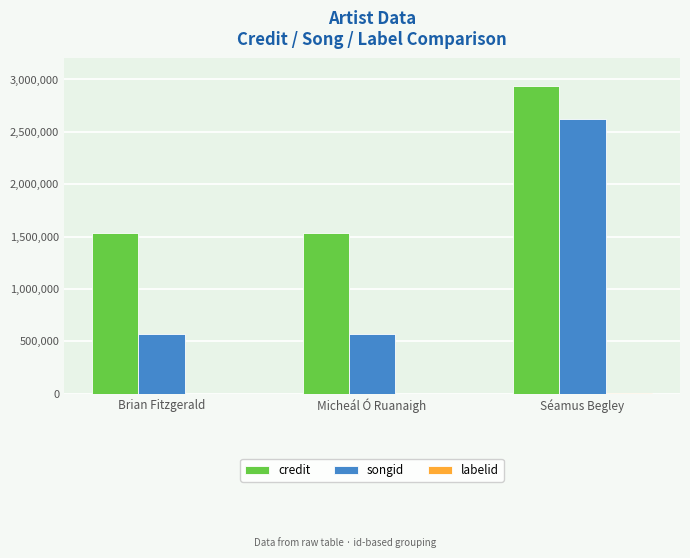

What is the average value of the credit series?

2001526